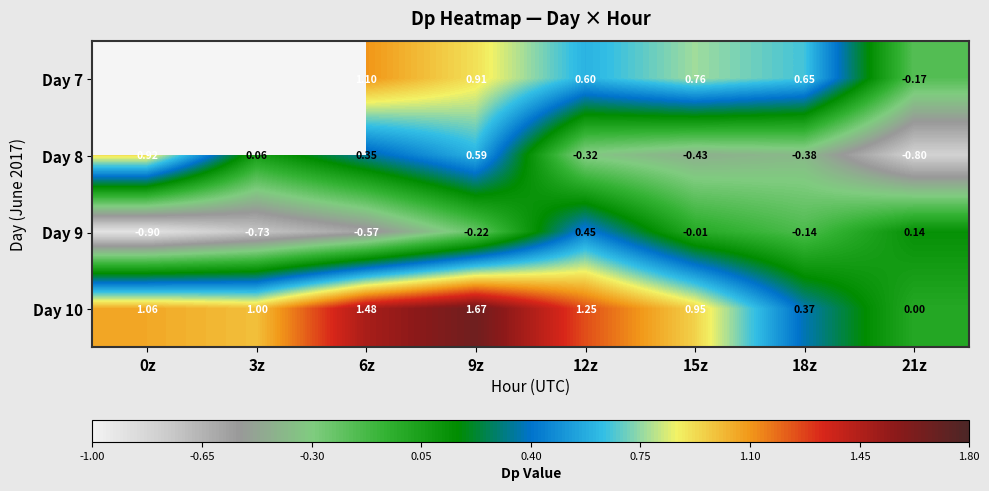

What is the sum of all Day 10 values?

7.8